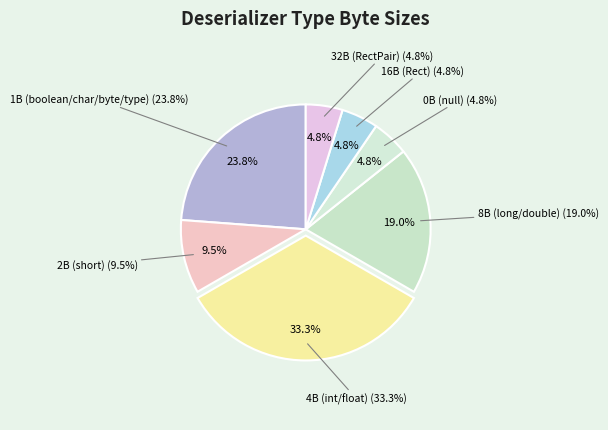

Does 1B (boolean/char/byte/type) account for over 50% of the chart?

No